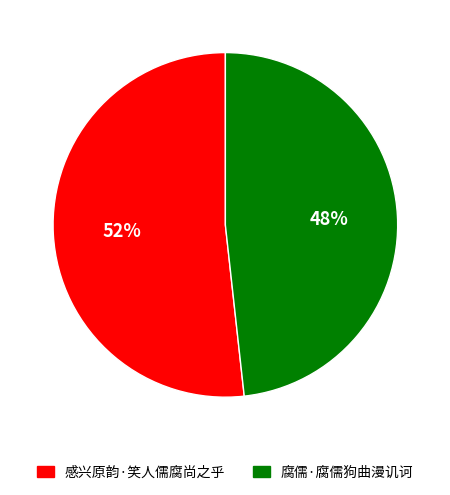

What is the largest slice in the pie chart?

感兴原韵·笑人儒腐尚之乎